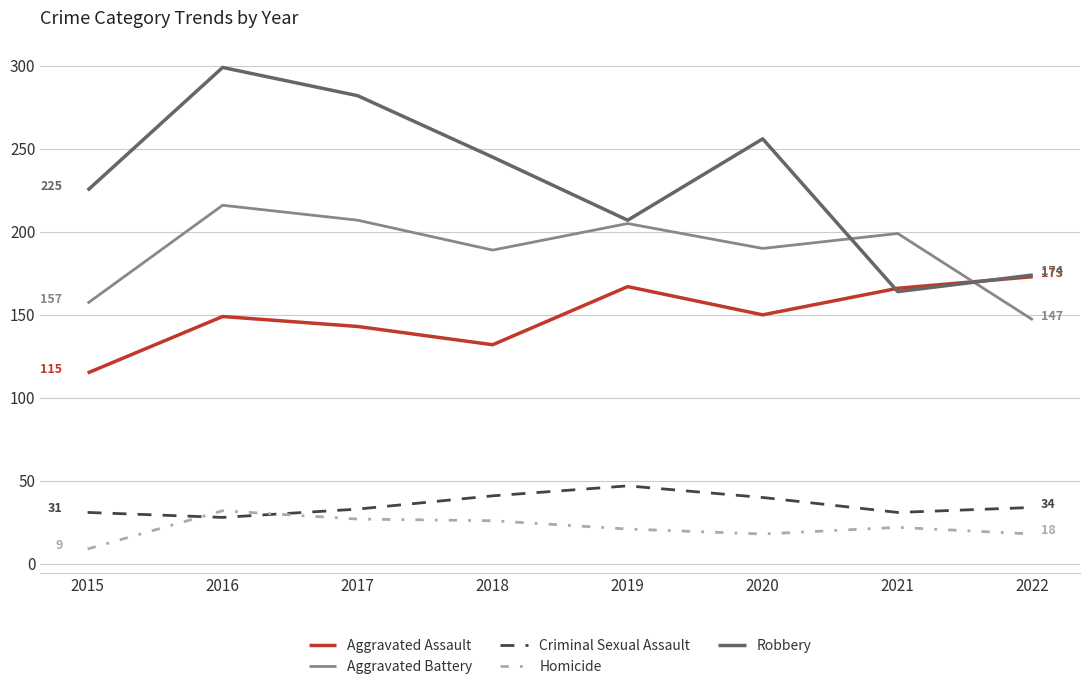

True or false: Criminal Sexual Assault has more than 2 interior local peaks.

False